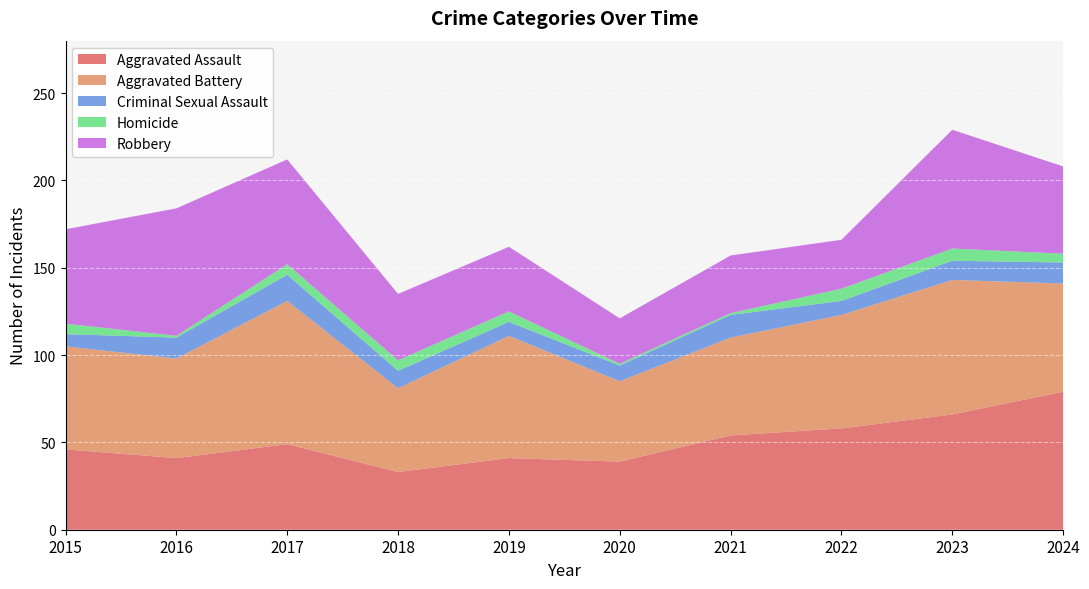

Reading left to right, extract all data points from this chart.

Aggravated Assault: 46	41	49	33	41	39	54	58	66	79
Aggravated Battery: 59	57	82	48	70	46	56	65	77	62
Criminal Sexual Assault: 7	12	15	10	8	9	13	8	11	12
Homicide: 6	1	6	6	6	1	1	7	7	5
Robbery: 54	73	60	38	37	26	33	28	68	50